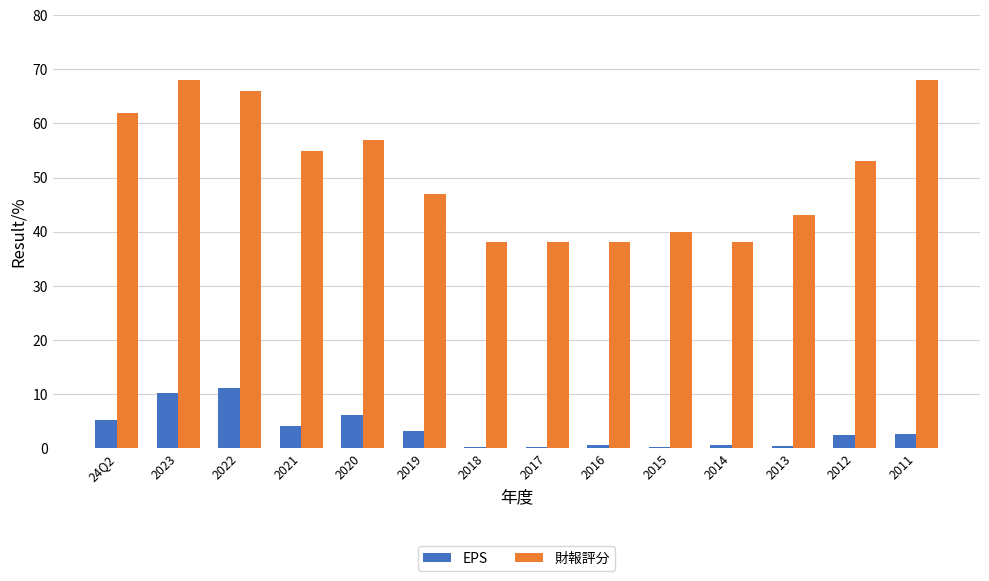

Where is 財報評分 nearest to the value 53?

2012